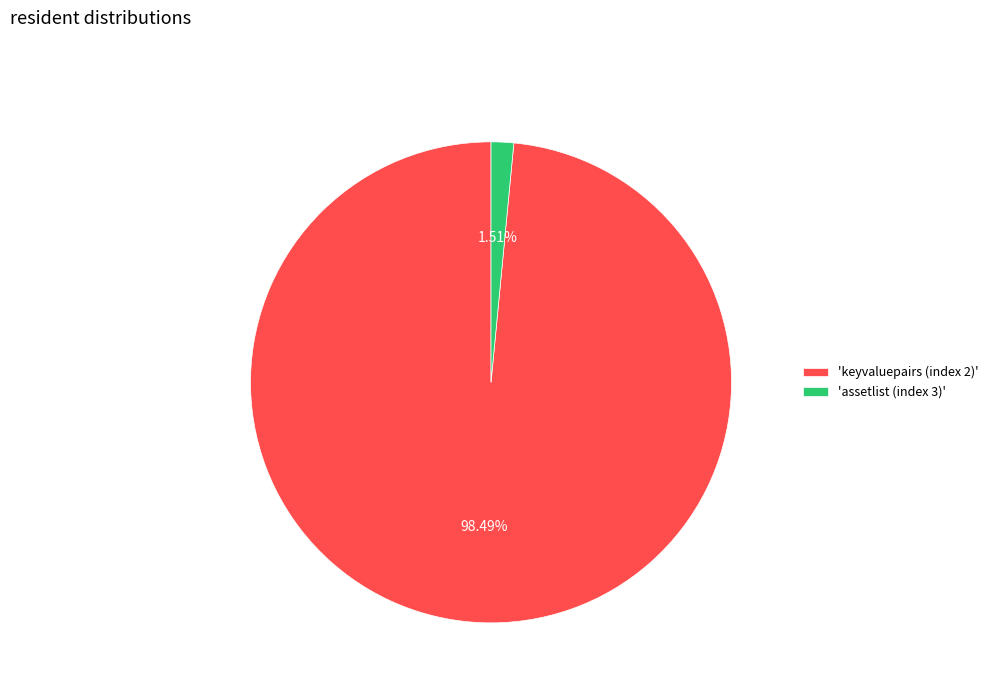

To the nearest percent, what is the difference between the largest and smallest slice percentages?

97%